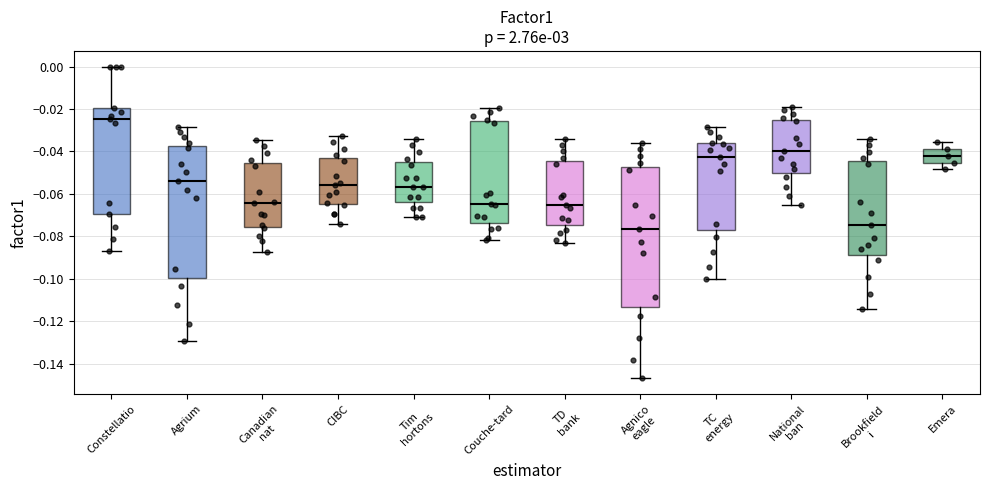

Where is the lower edge of the box for Canadian nat on the y-axis? The values are not printed on the chart, so give them approximately, as read against the axis.

-0.076